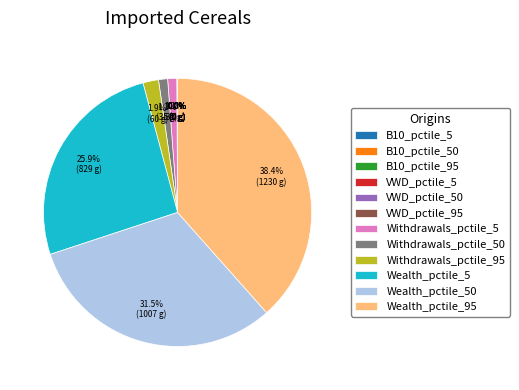

To the nearest percent, what is the average slice percentage?

8%